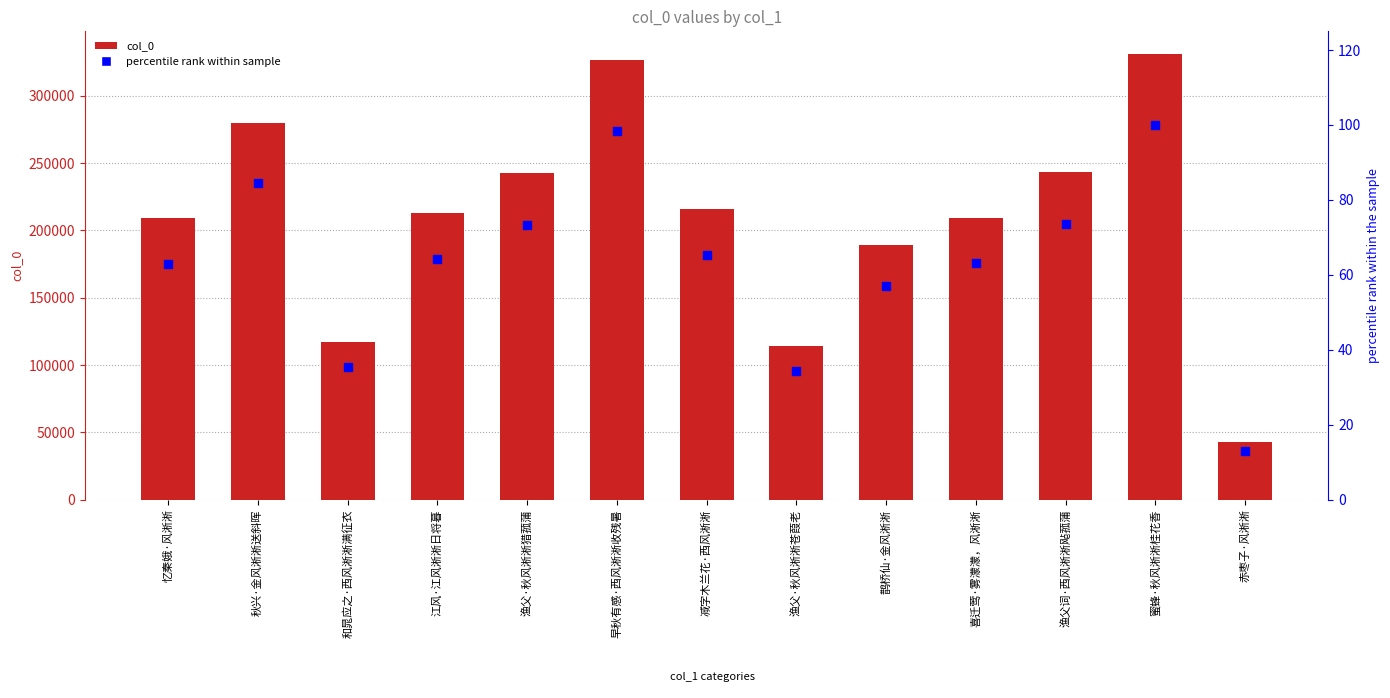

At which category is the sum across all series the highest?

蜜蜂·秋风淅淅桂花香